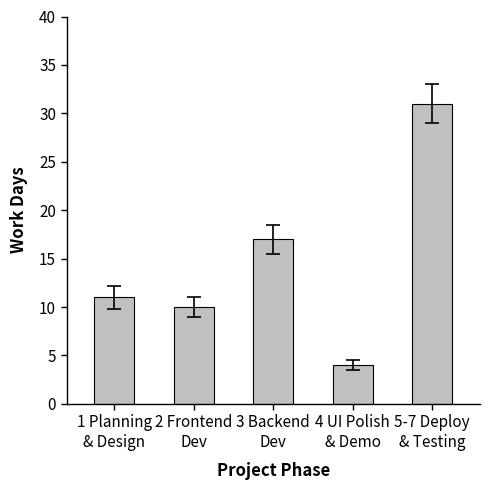

Between 3 Backend
Dev and 2 Frontend
Dev, which is larger?

3 Backend
Dev